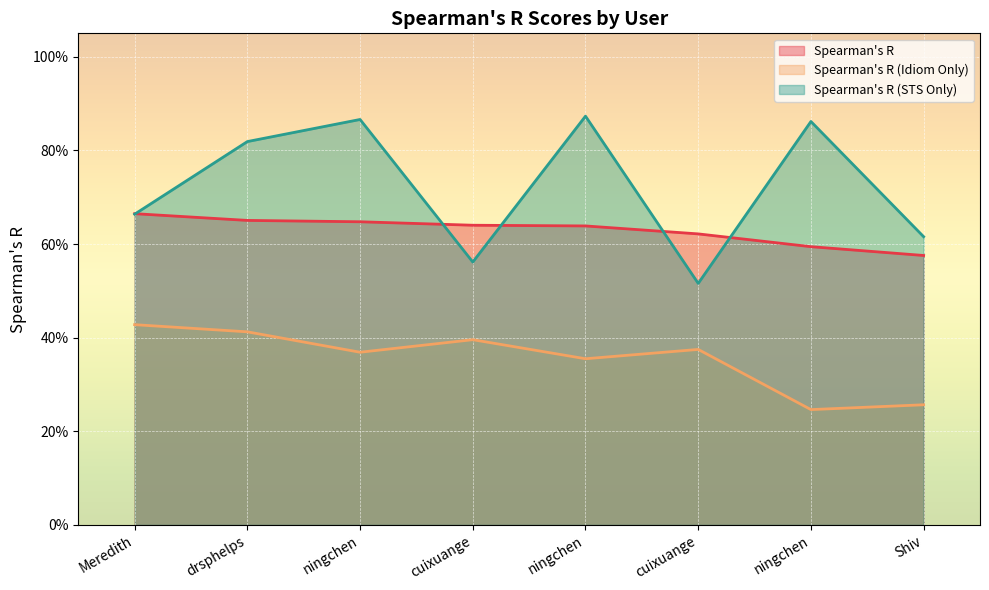

How many interior local peaks does the Spearman's R (Idiom Only) series have?

2